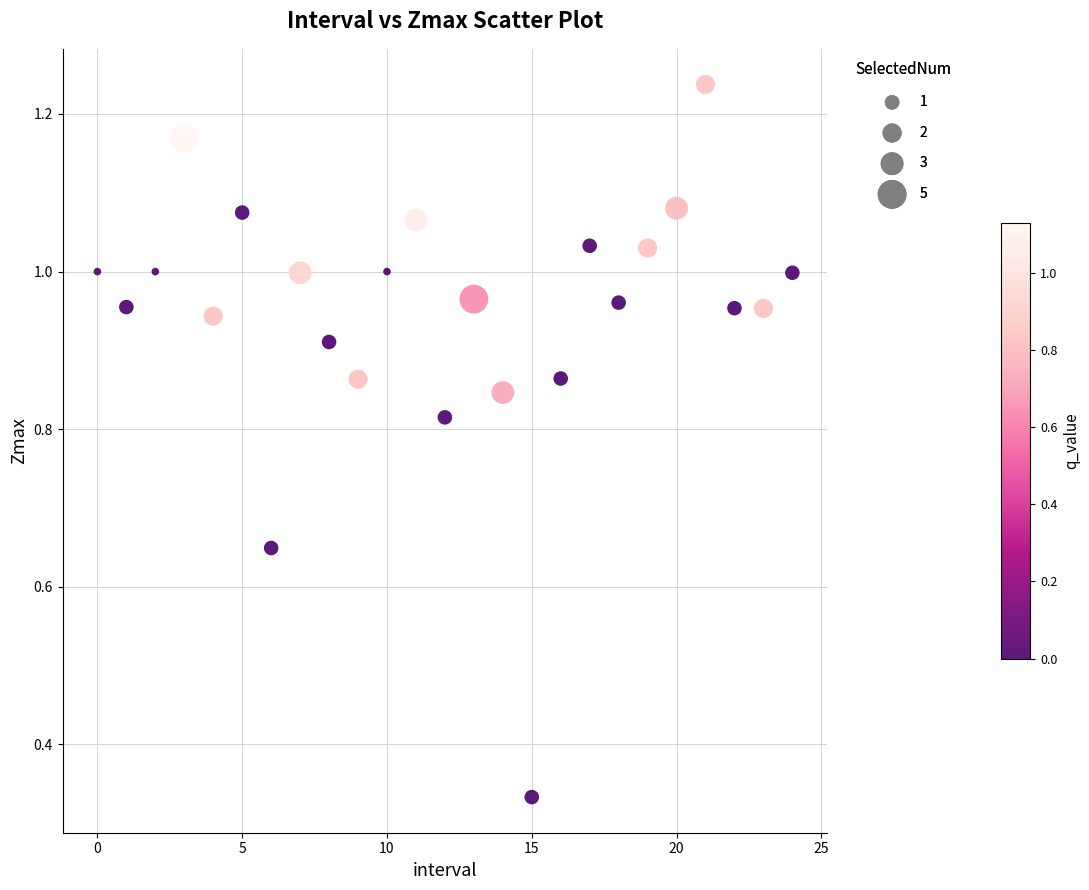

Count the number of points in this scatter plot.

25